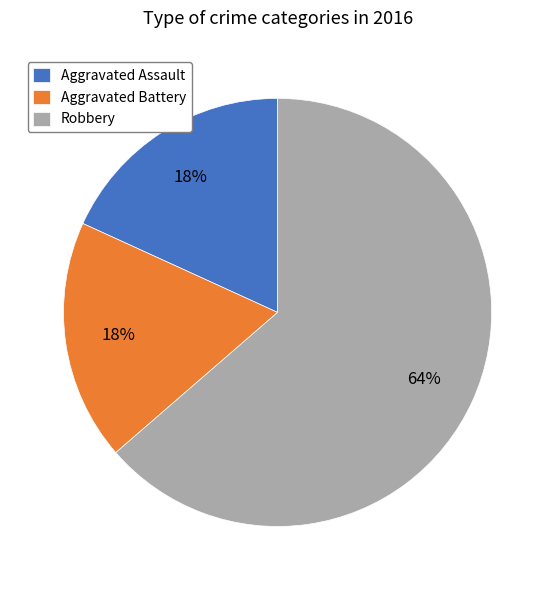

Is there any slice that represents more than half of the pie?

Yes